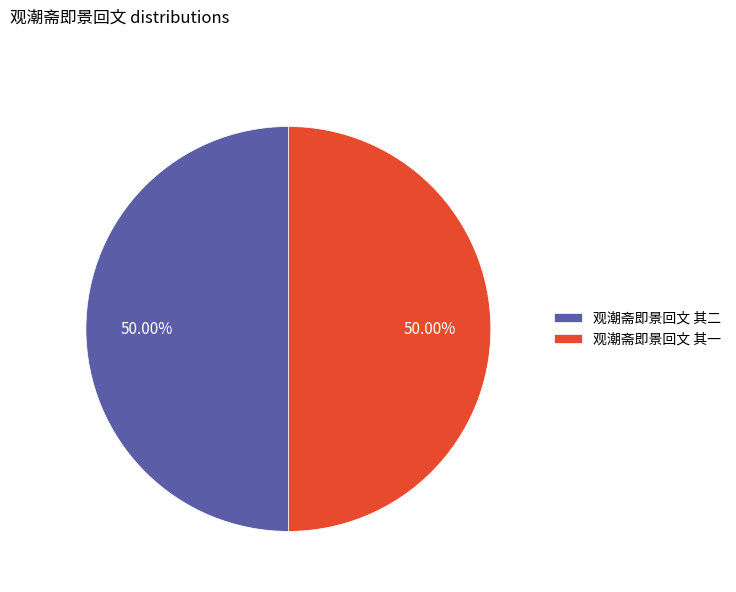

Do 观潮斋即景回文 其二 and 观潮斋即景回文 其一 together represent more than half of the pie?

Yes